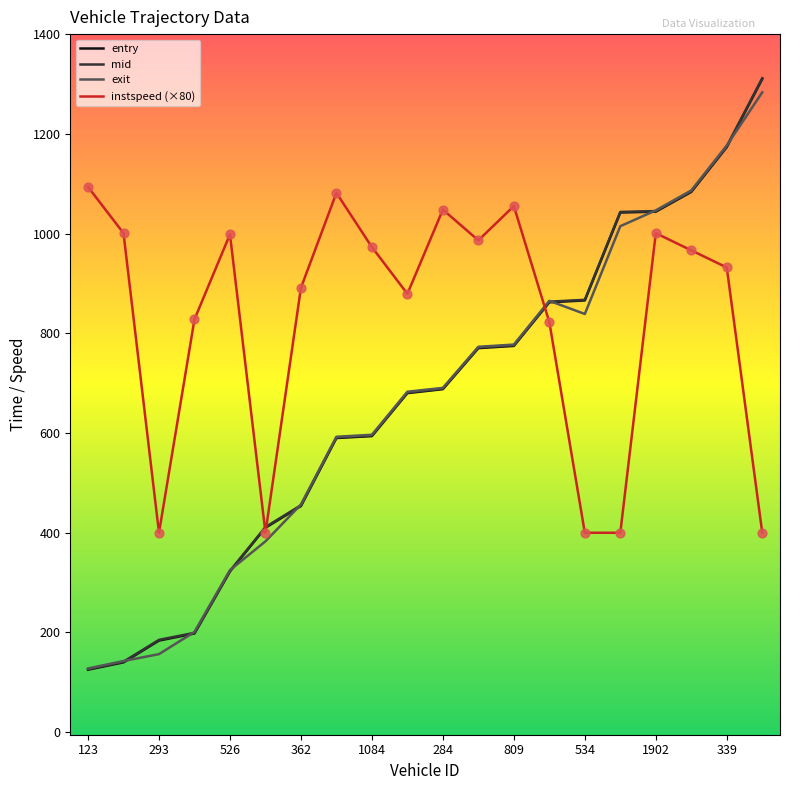

Which series has the largest range (max minus min)?

mid